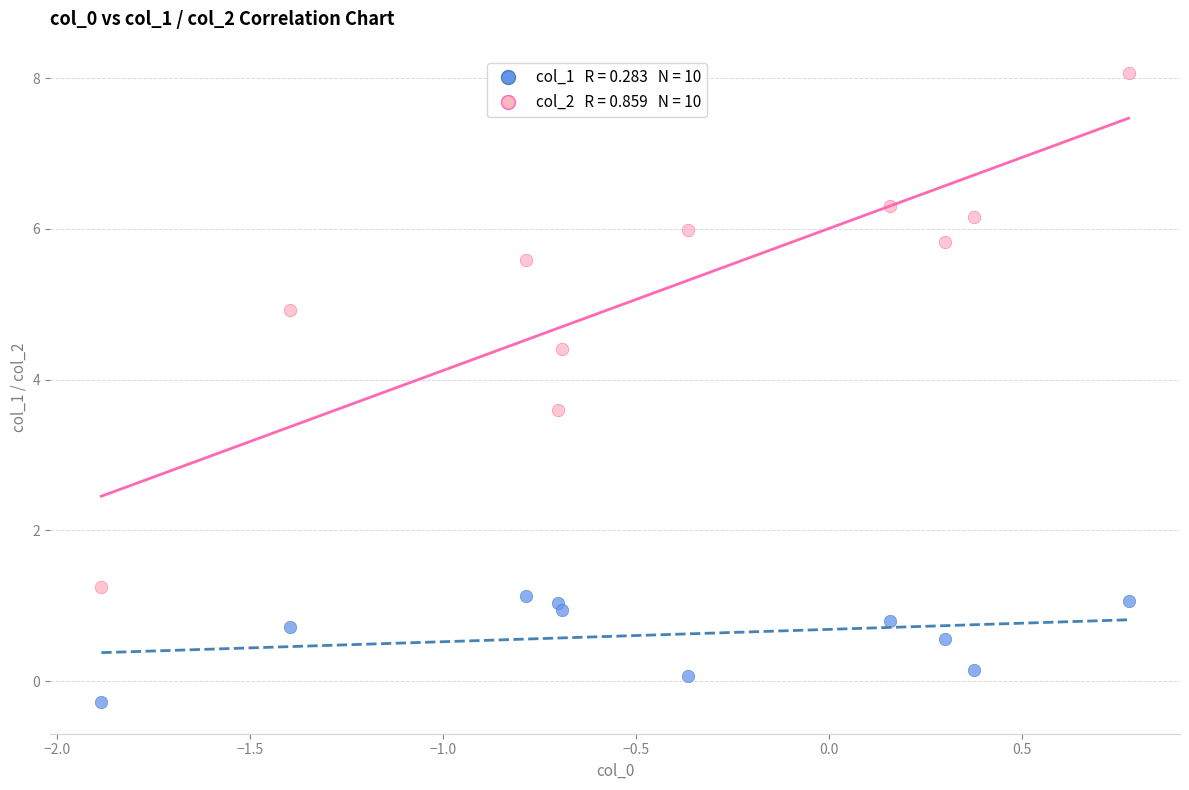

Across all series, what Y value is closest to 3?

3.6